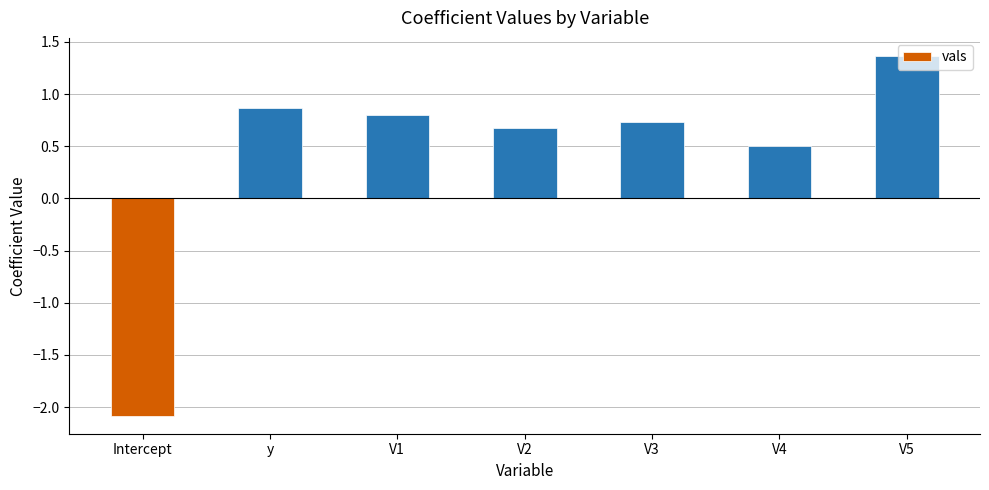

True or false: the data shows 1.3 at V3.

False